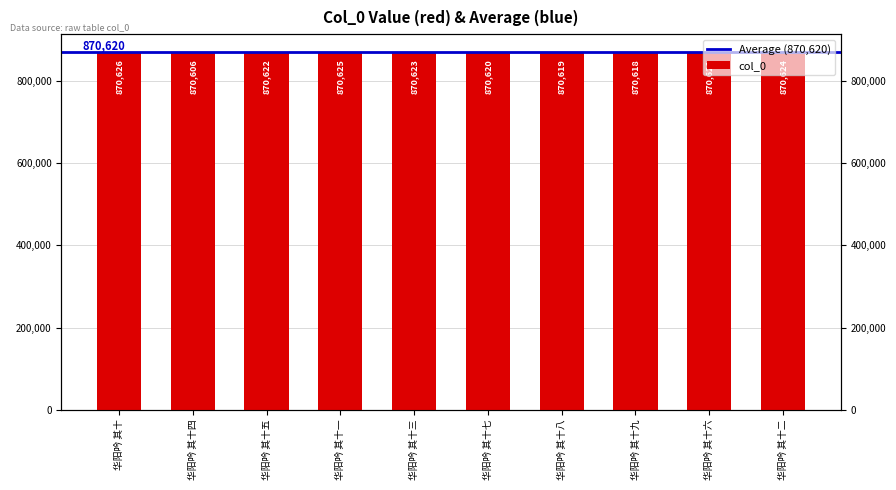

Is it true that the value at 华阳吟 其十三 is 184560?

False